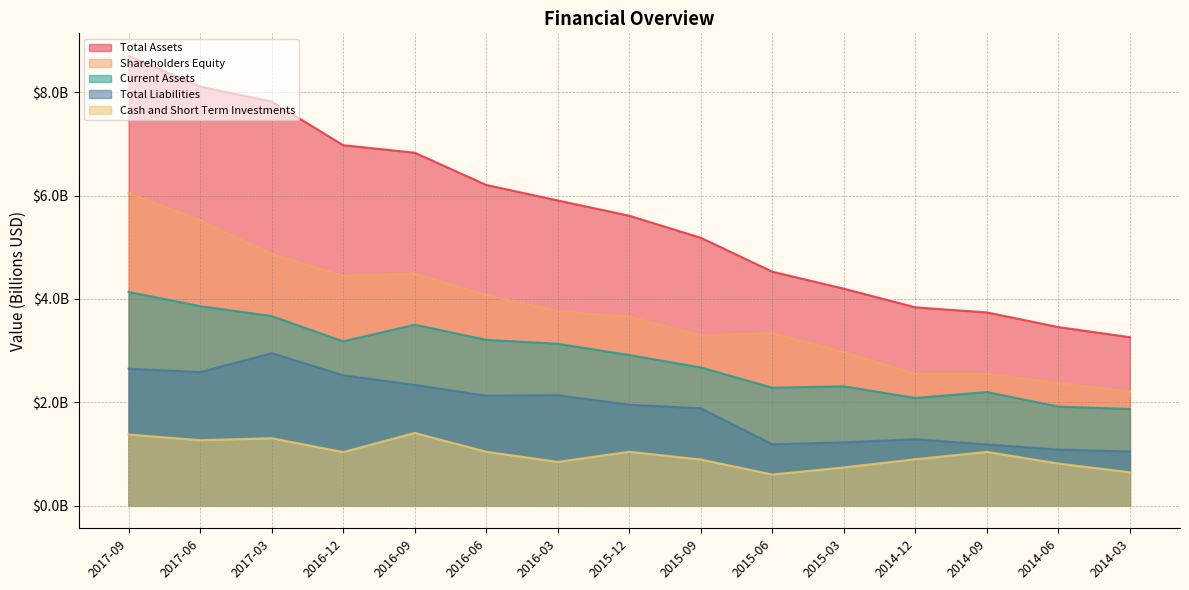

True or false: Shareholders Equity and Total Liabilities cross at least once.

False